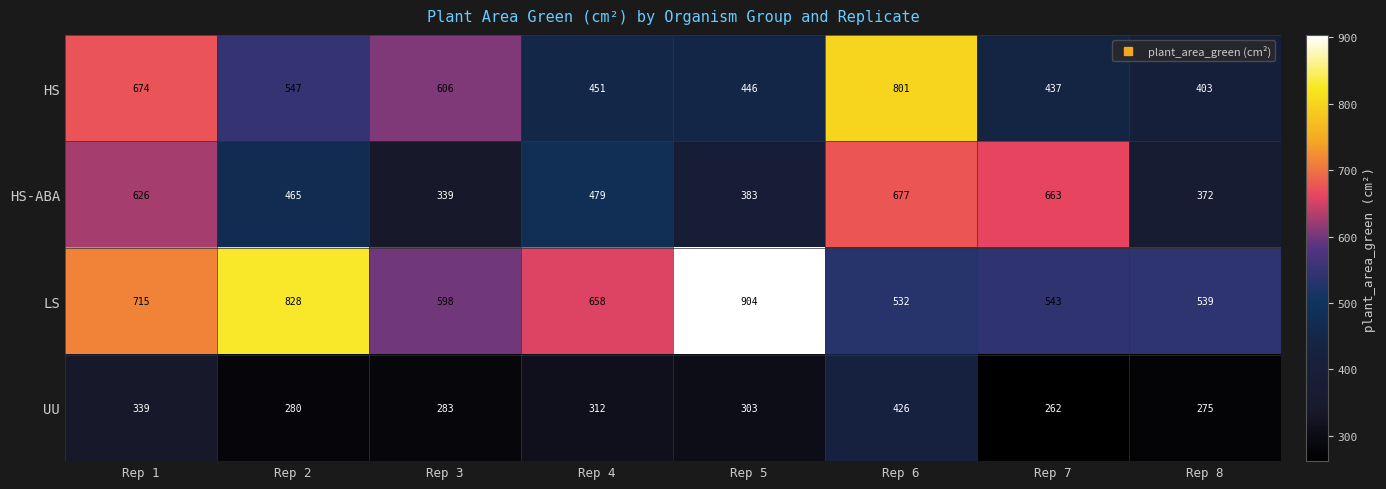

How many series are shown in this chart?

4